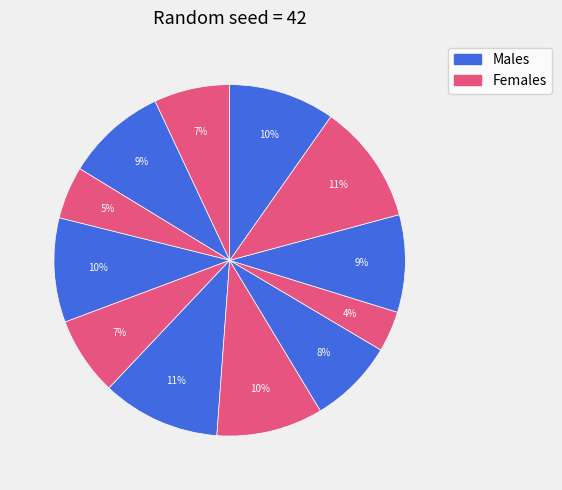

Which category has the biggest portion of the pie?

11